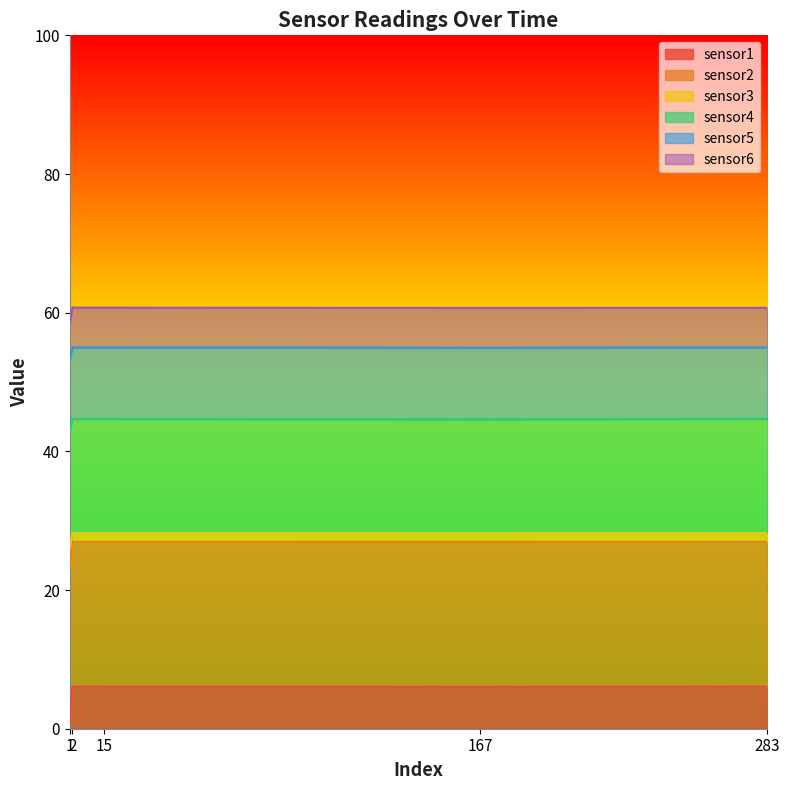

What value does the sensor3 series have at 1?

23.1